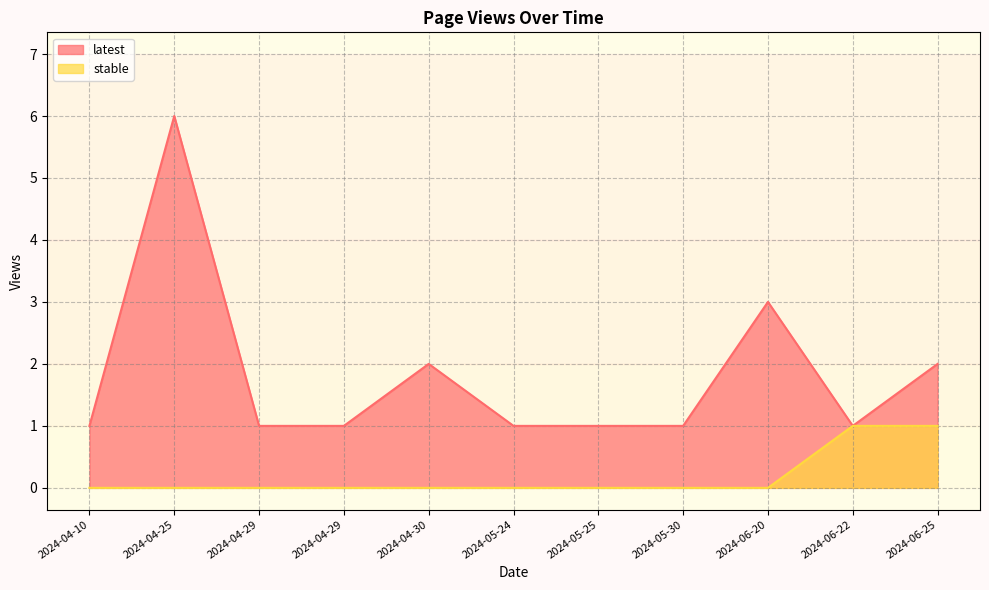

How many lines are shown in the chart?

2